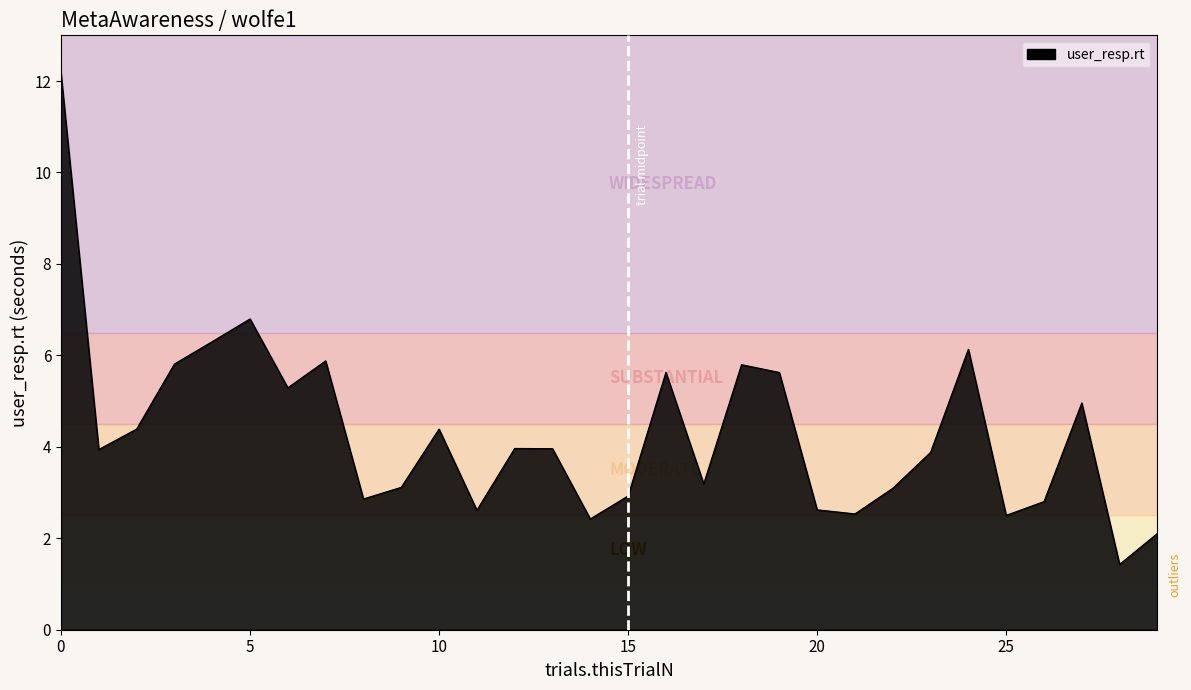

What is the difference between the maximum and minimum values?

10.7